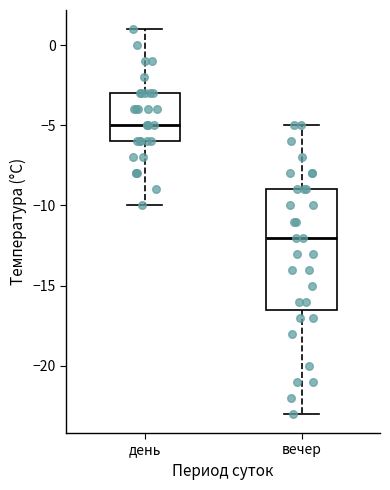

Reading left to right, transcribe this box plot: for each box, give where its median line is, the range the box spans, and where its two whiskers end, as read against the y-axis. The values are not printed on the chart, so give them approximately, as read against the axis.

день: median -5.0, box -6.0 to -3.0, whiskers -10.0 to 1.0
вечер: median -12.0, box -16.5 to -9.0, whiskers -23.0 to -5.0